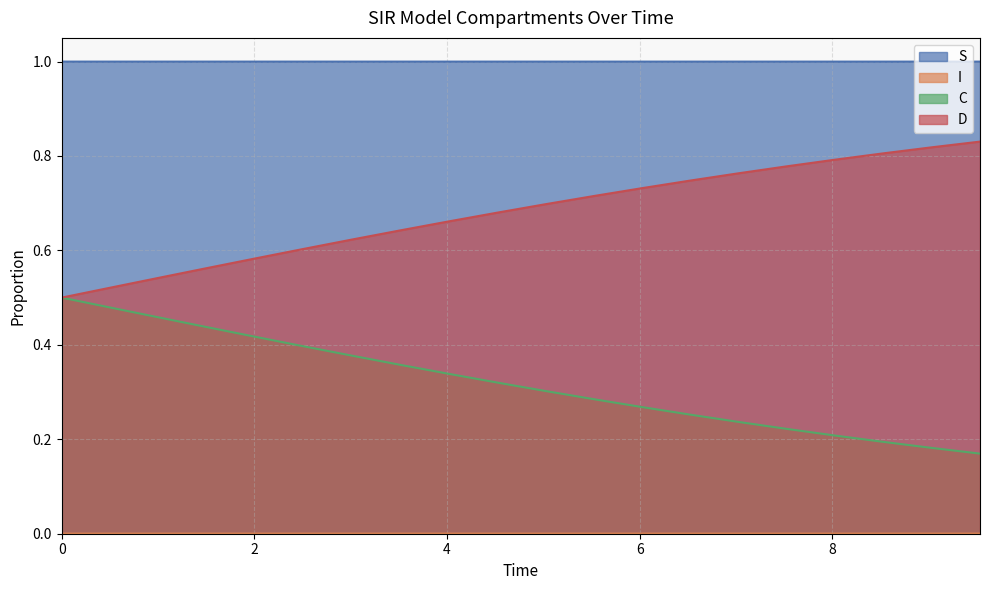

At how many categories does at least one series exceed 0?

20